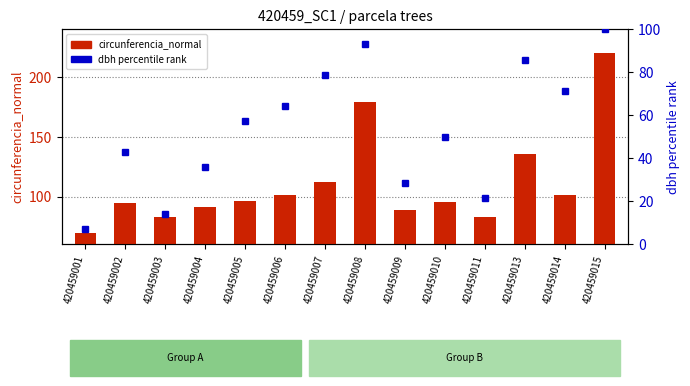

Reading right to left, list all the values displayed in this chart.

circunferencia_normal: 420459015=219.9	420459014=101.2	420459013=135.9	420459011=82.9	420459010=95.3	420459009=88.8	420459008=178.6	420459007=111.8	420459006=101.0	420459005=96.0	420459004=91.6	420459003=82.5	420459002=94.4	420459001=69.9
dbh percentile rank: 420459015=100.0	420459014=71.4	420459013=85.7	420459011=21.4	420459010=50.0	420459009=28.6	420459008=92.9	420459007=78.6	420459006=64.3	420459005=57.1	420459004=35.7	420459003=14.3	420459002=42.9	420459001=7.1